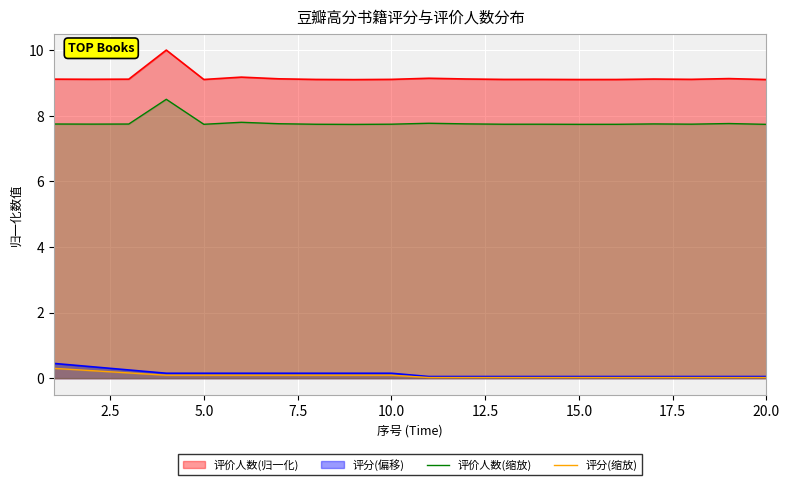

True or false: 评分(缩放) and 评价人数(缩放) cross at least once.

False